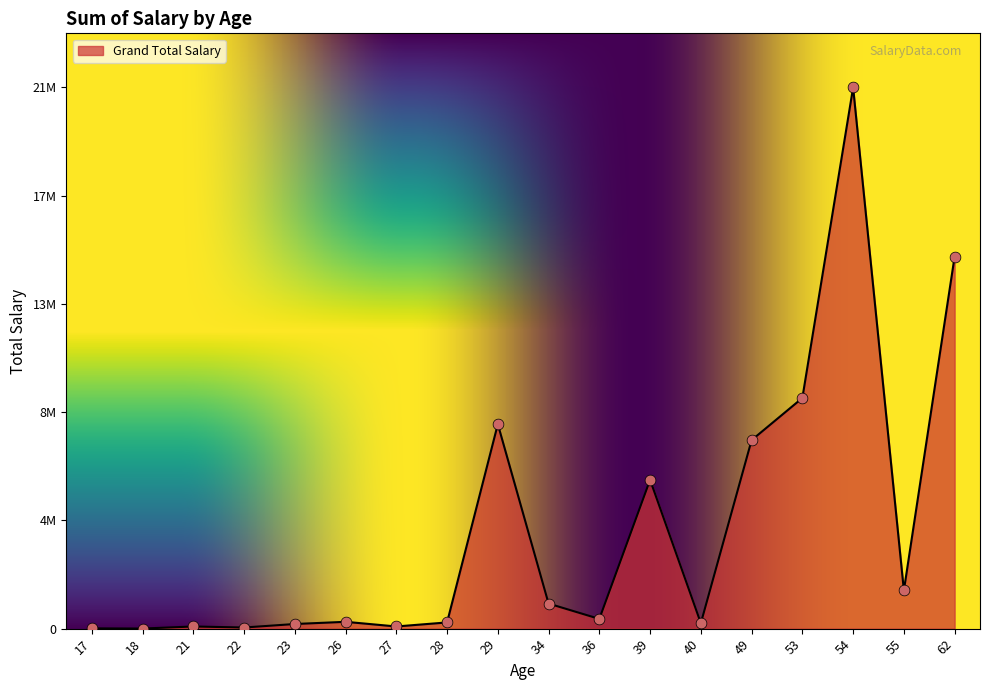

Approximately how many times larger is the value at 26 compared to 27?

3.2